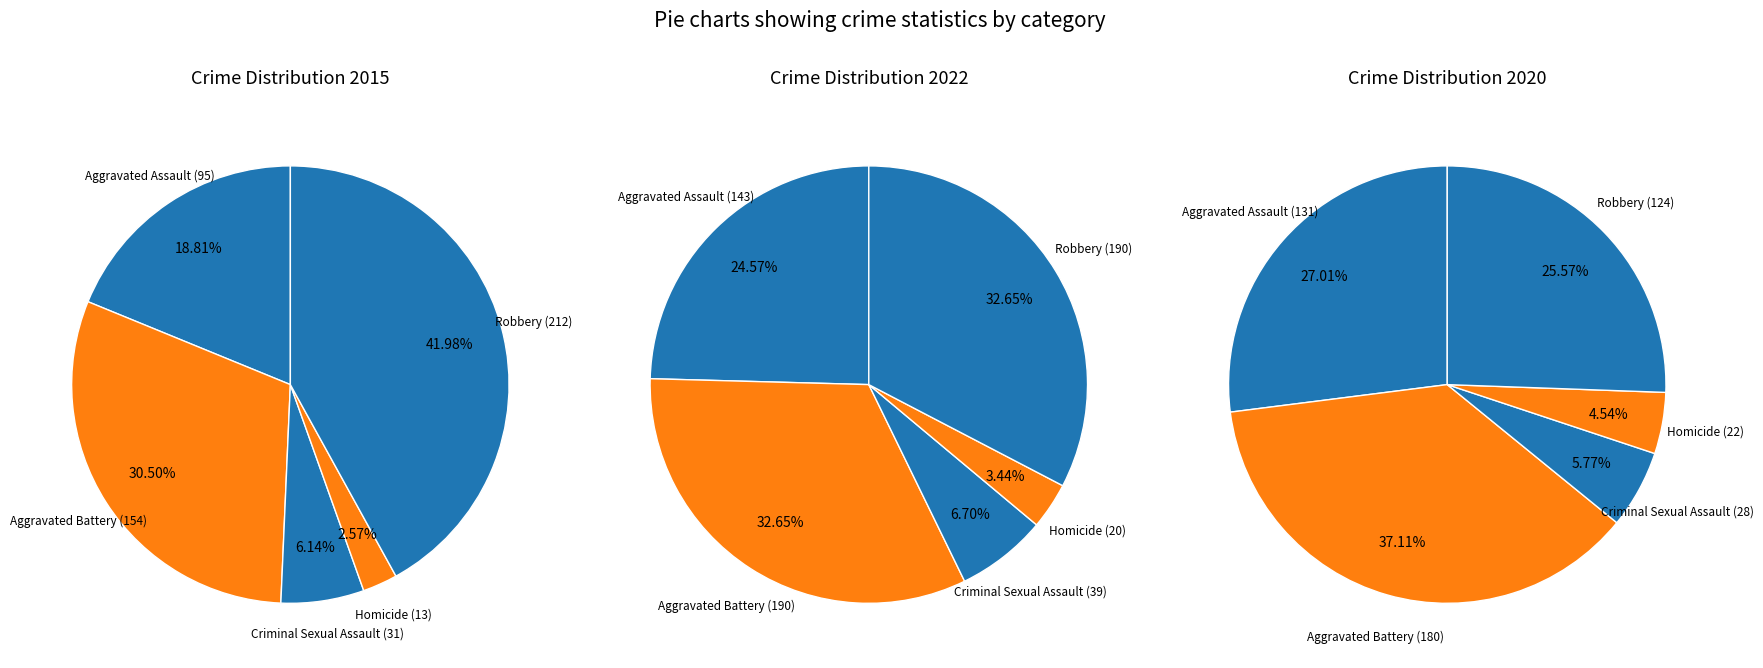

Combined, what portion of the pie is Robbery and Homicide?

36.1%